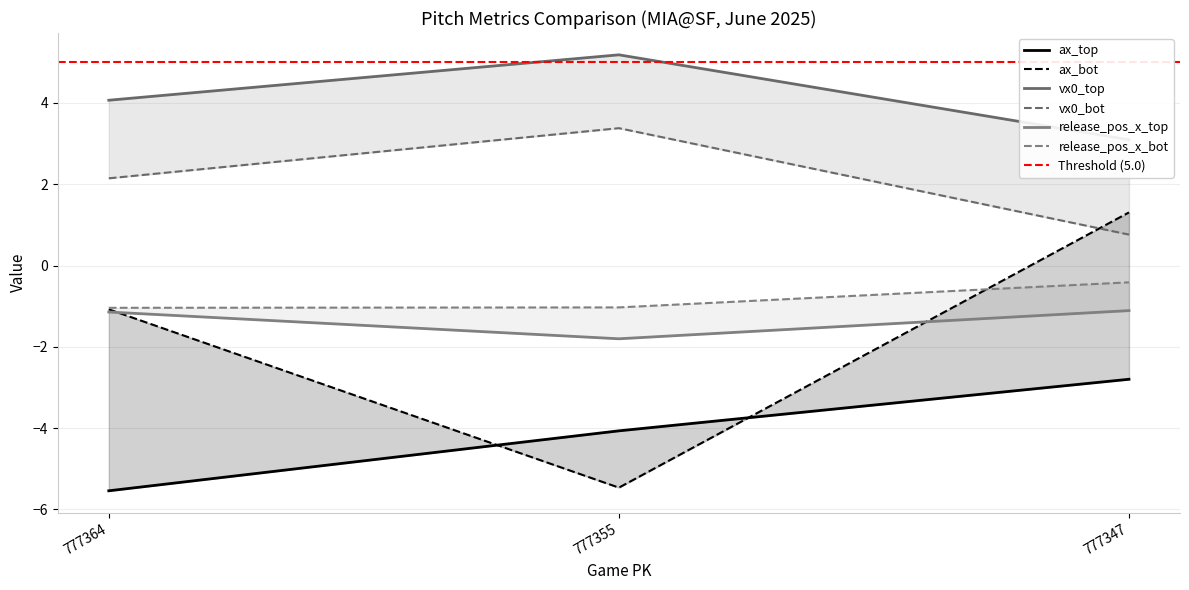

What is the difference between the maximum and minimum values in the release_pos_x_bot series?

0.6